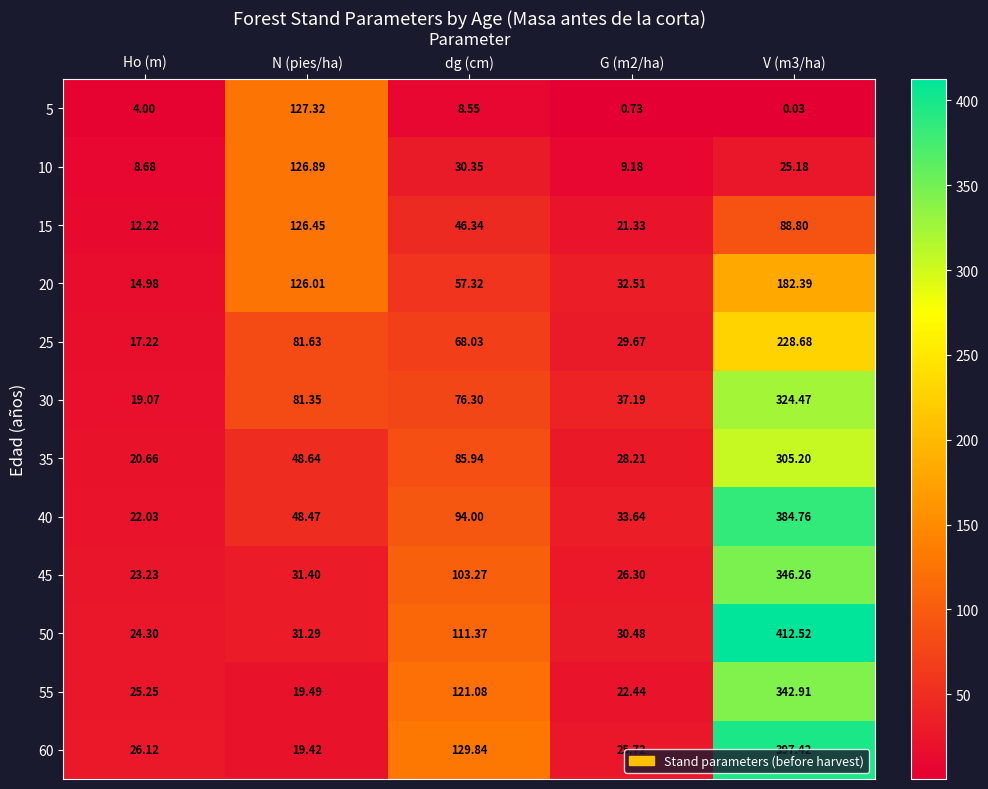

Where does the 40 series first go above 48?

N (pies/ha)